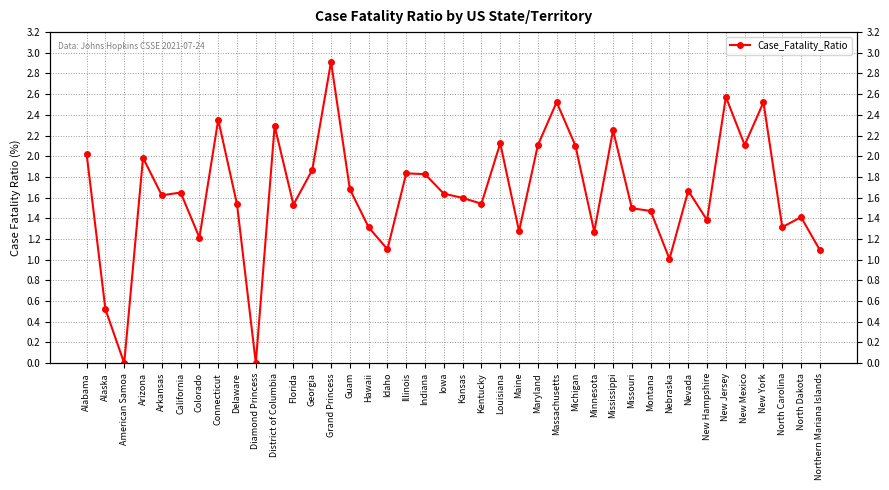

Rank the categories by value from highest to lowest.

Grand Princess, New Jersey, Massachusetts, New York, Connecticut, District of Columbia, Mississippi, Louisiana, New Mexico, Maryland, Michigan, Alabama, Arizona, Georgia, Illinois, Indiana, Guam, Nevada, California, Iowa, Arkansas, Kansas, Kentucky, Delaware, Florida, Missouri, Montana, North Dakota, New Hampshire, North Carolina, Hawaii, Maine, Minnesota, Colorado, Idaho, Northern Mariana Islands, Nebraska, Alaska, American Samoa, Diamond Princess